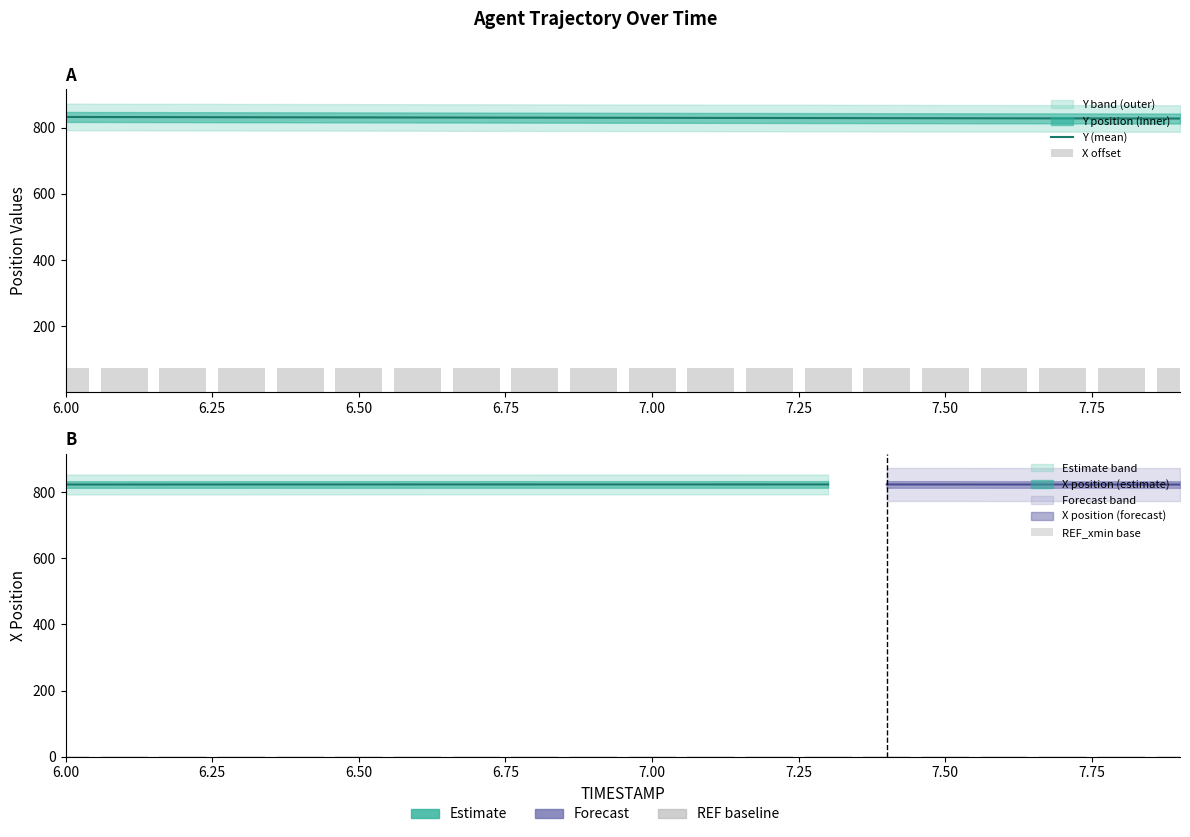

At which label is REF_xmin base closest to 2?

6.00